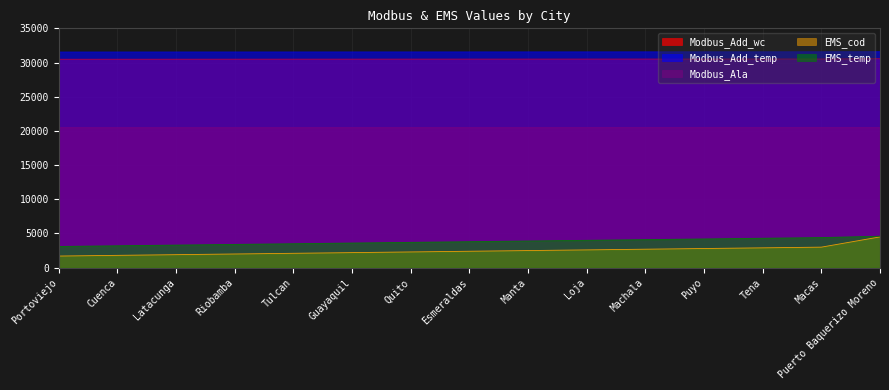

At which category is the sum across all series the highest?

Puerto Baquerizo Moreno